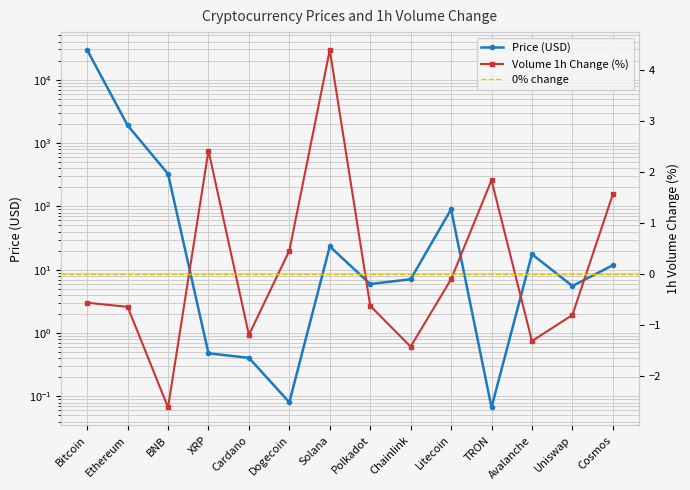

What is the smallest value displayed?

-2.6